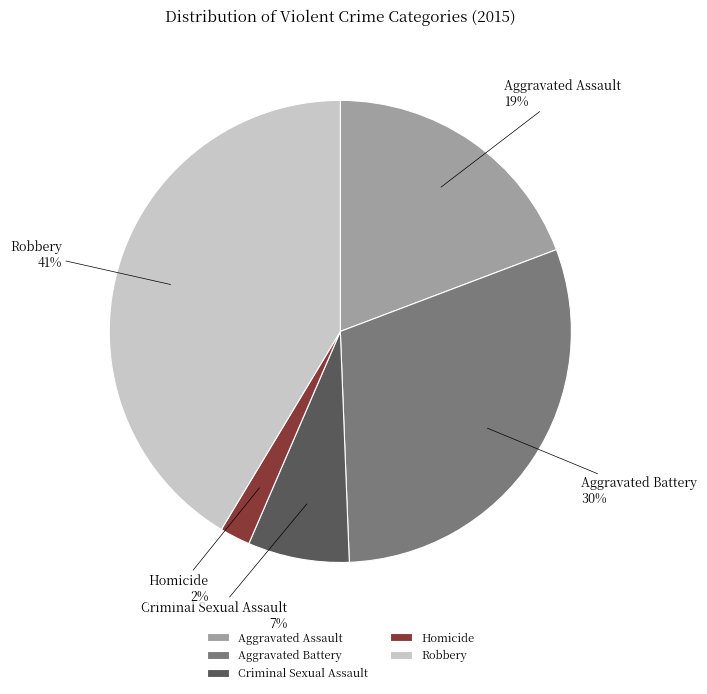

To the nearest percent, what is the difference between the Criminal Sexual Assault and Homicide slice percentages?

5%